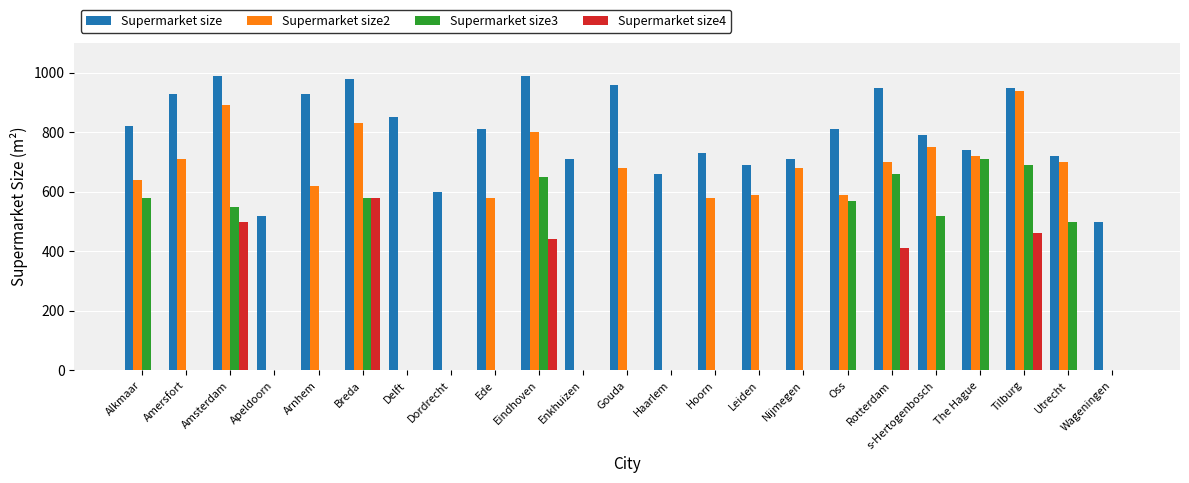

Which series has the largest total across all categories?

Supermarket size